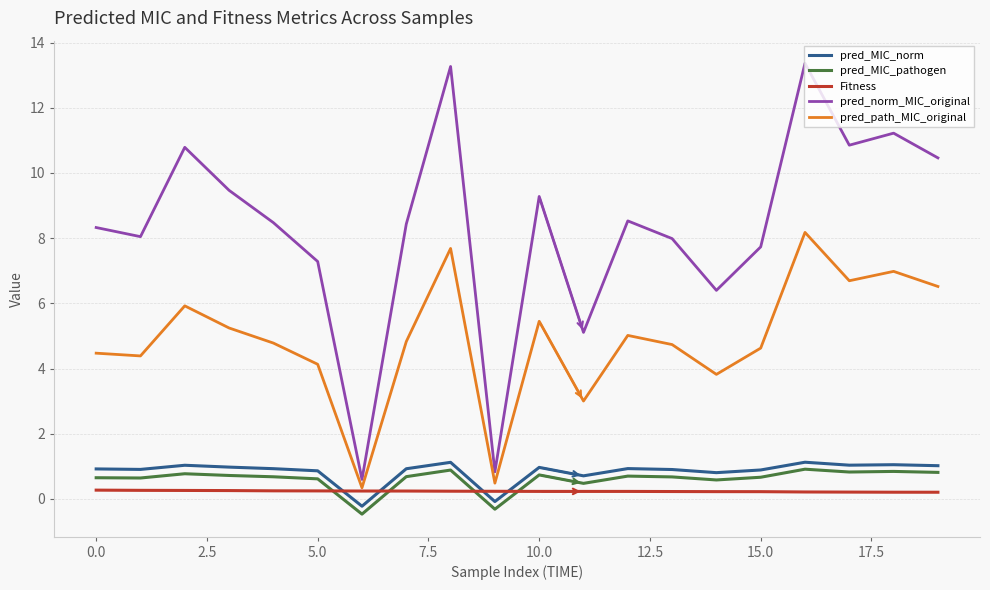

Which series has the largest total across all categories?

pred_norm_MIC_original